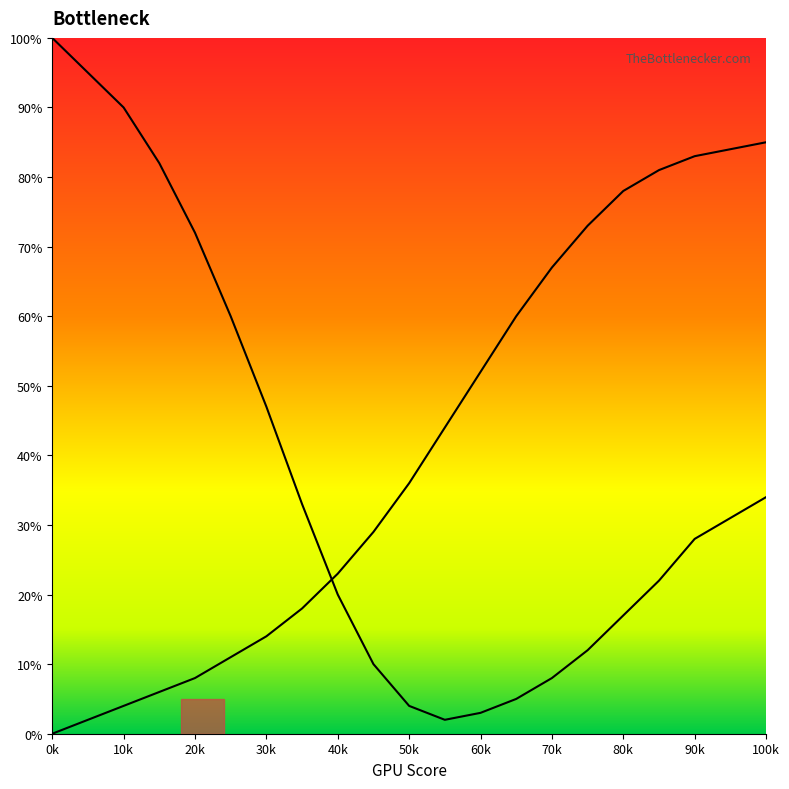

Does the chart have visible grid lines?

No